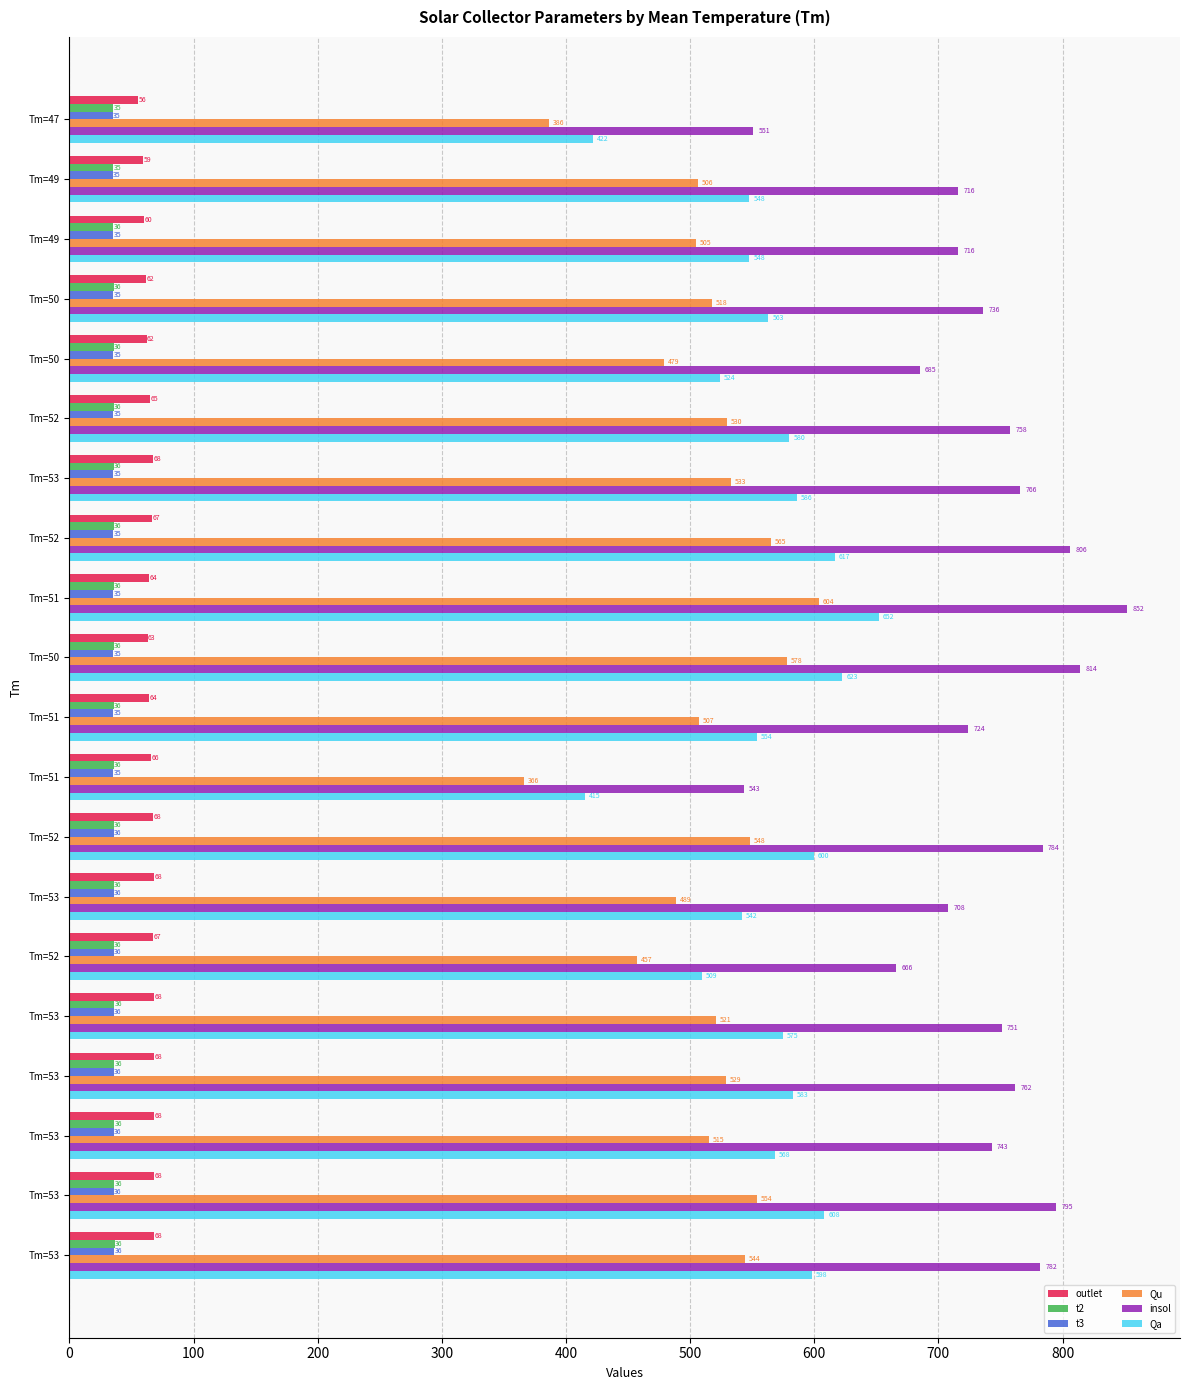

What is the difference between the maximum and minimum values in the Qu series?

238.0